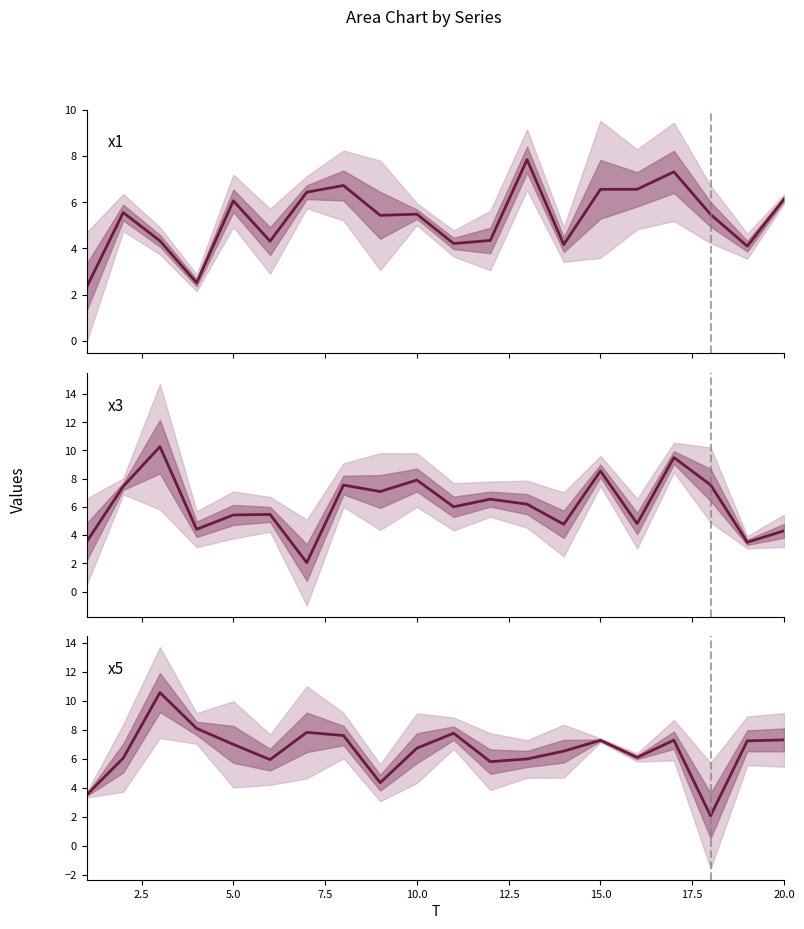

What is the difference between the highest and lowest values at 13?

1.8